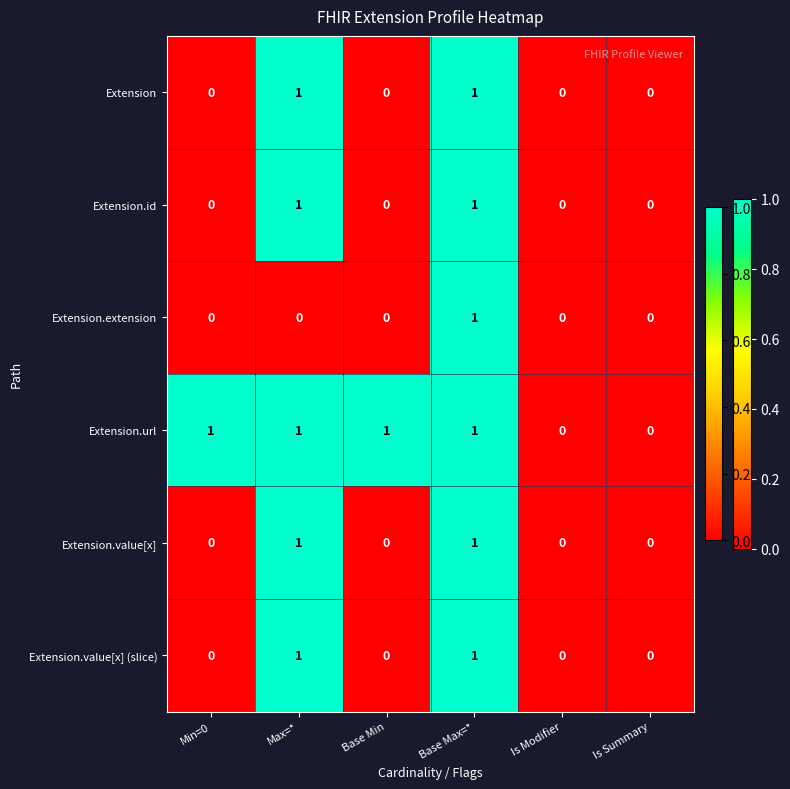

Count the Extension values in the range 0 to 1.

6